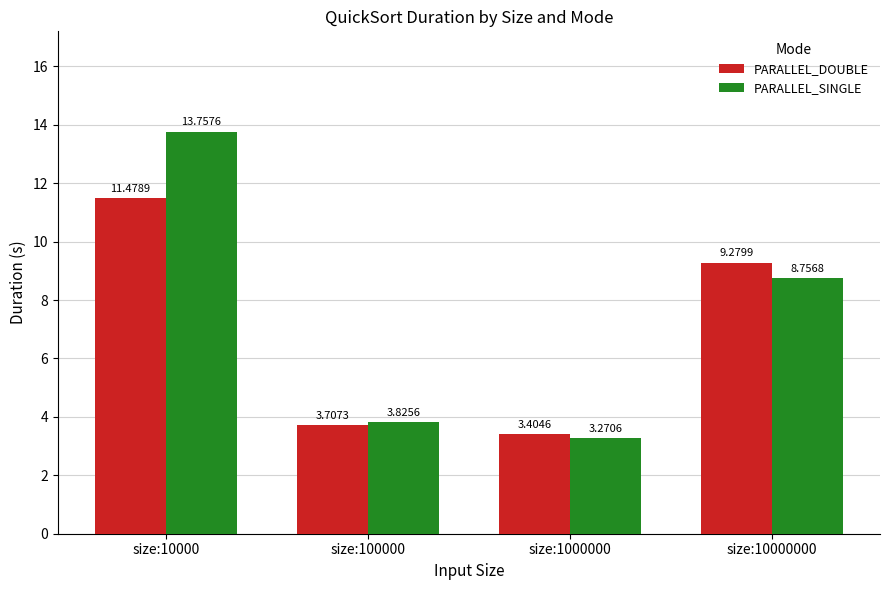

Which series has the largest range (max minus min)?

PARALLEL_SINGLE